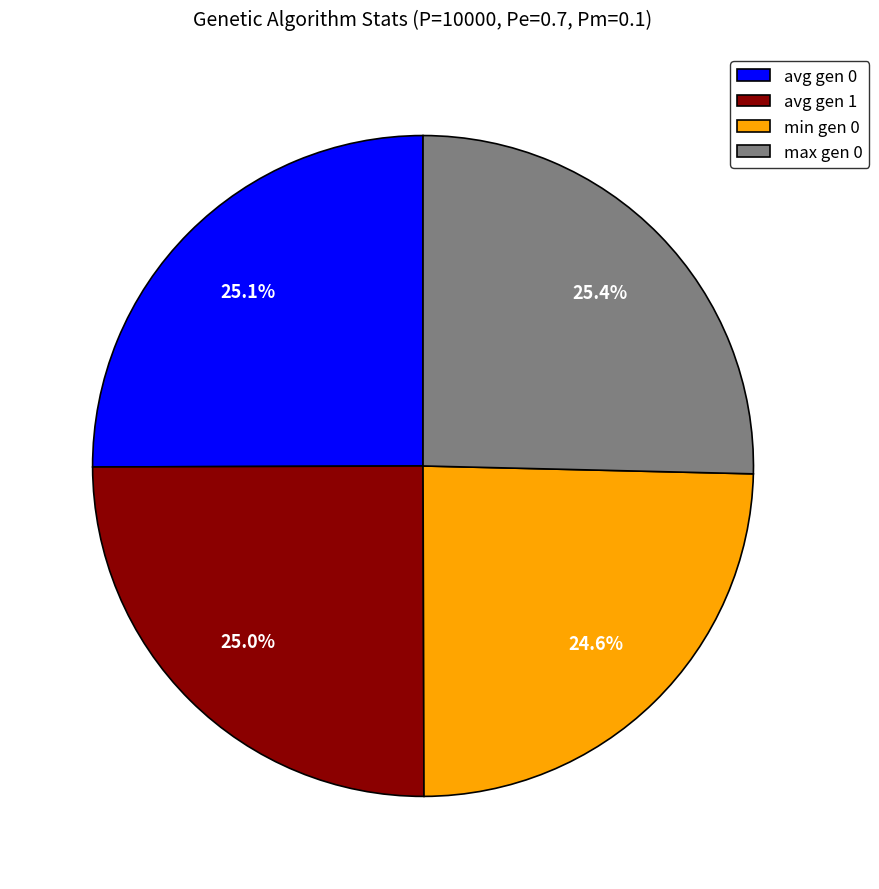

How much of the chart is everything except min gen 0?

75.4%